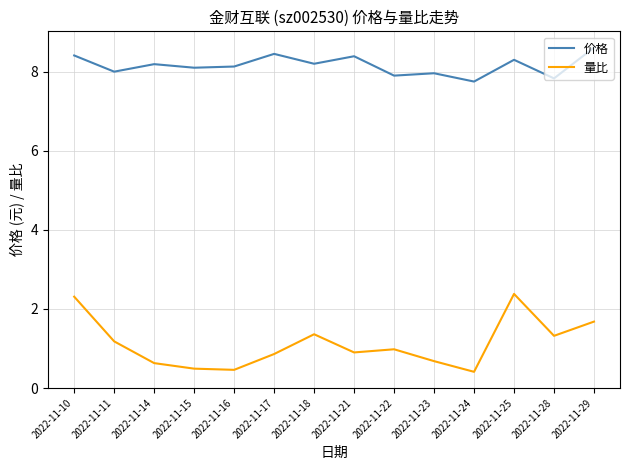

What is the sum of all 量比 values?

15.6